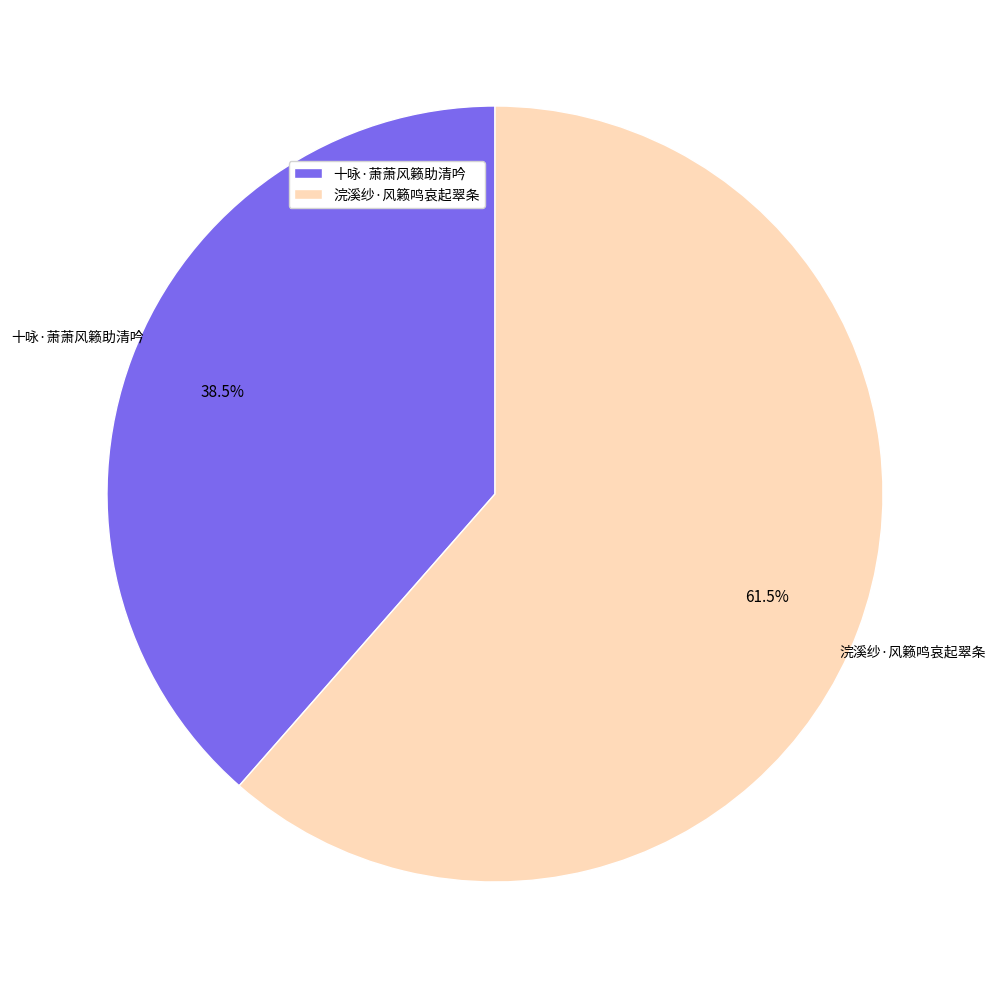

Which slice represents more than half of the pie?

浣溪纱·风籁鸣哀起翠条